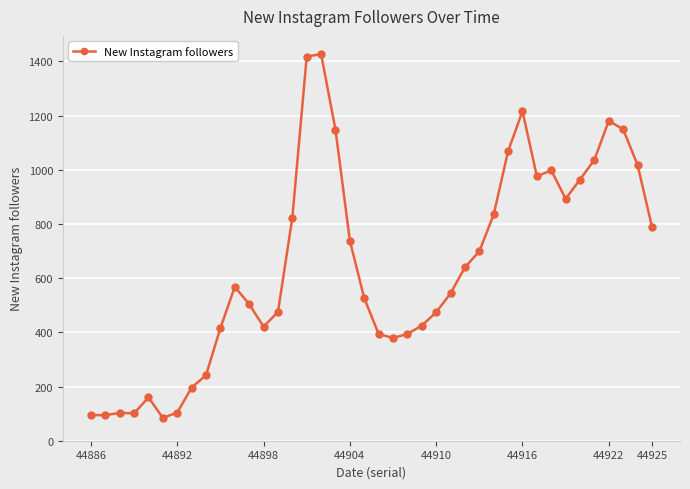

What is the maximum value shown in the chart?

1427